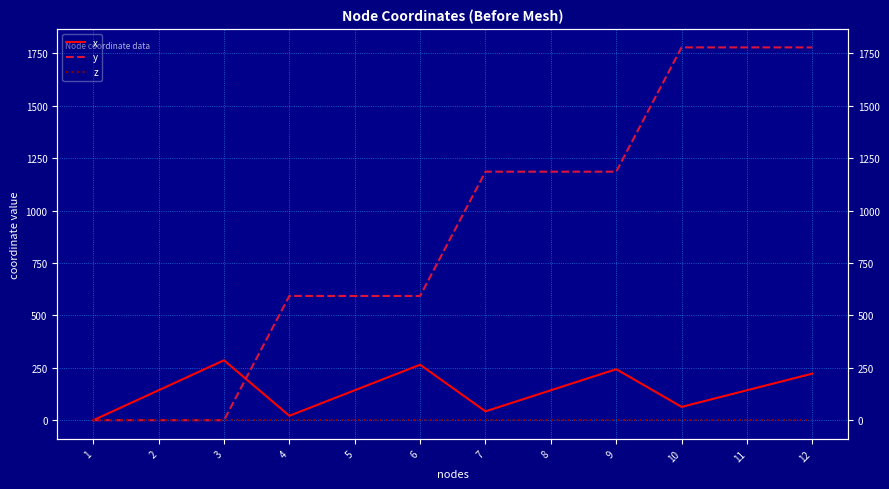

At which category does x reach its first local valley?

4